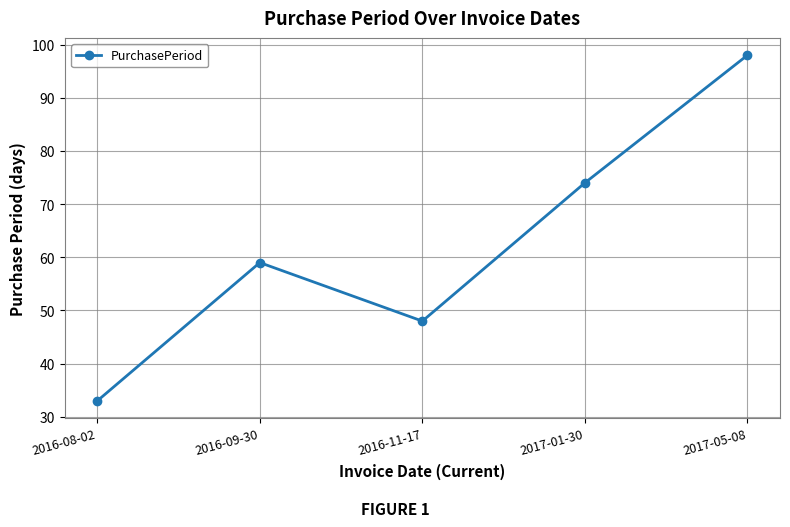

What is the value of the 2nd point from the left?

59